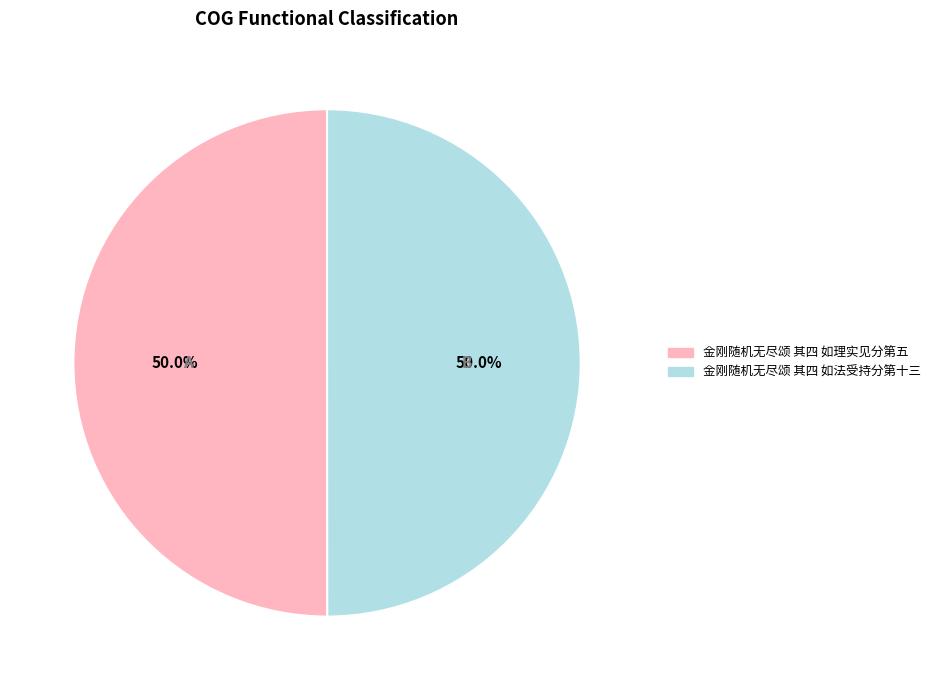

Approximately how many times larger is the value at 金刚随机无尽颂 其四 如理实见分第五 compared to 金刚随机无尽颂 其四 如法受持分第十三?

1.0